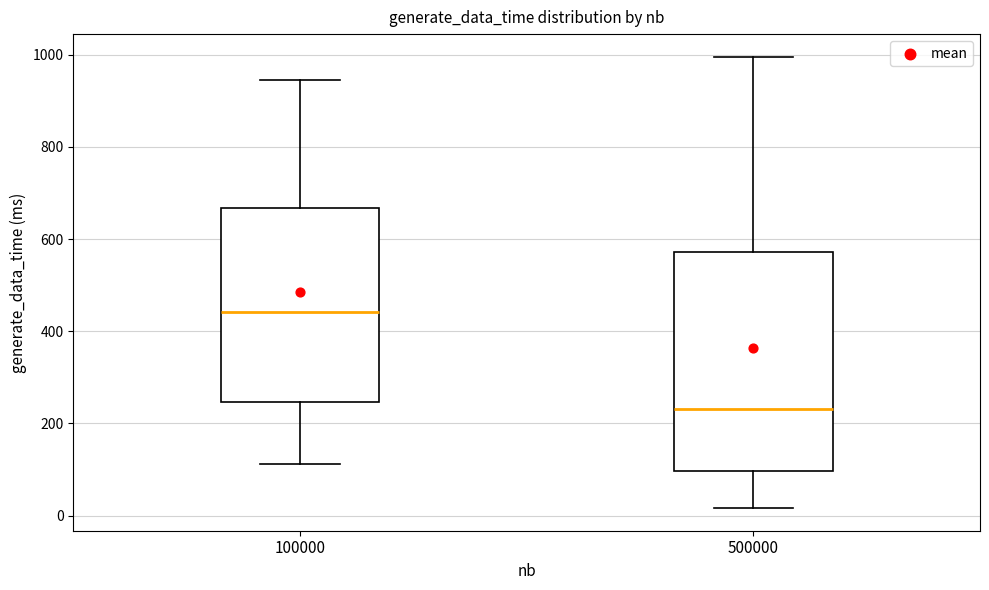

Reading left to right, transcribe this box plot: for each box, give where its median line is, the range the box spans, and where its two whiskers end, as read against the y-axis. The values are not printed on the chart, so give them approximately, as read against the axis.

100000: median 440, box 240 to 660, whiskers 120 to 940
500000: median 240, box 100 to 580, whiskers 20 to 1000